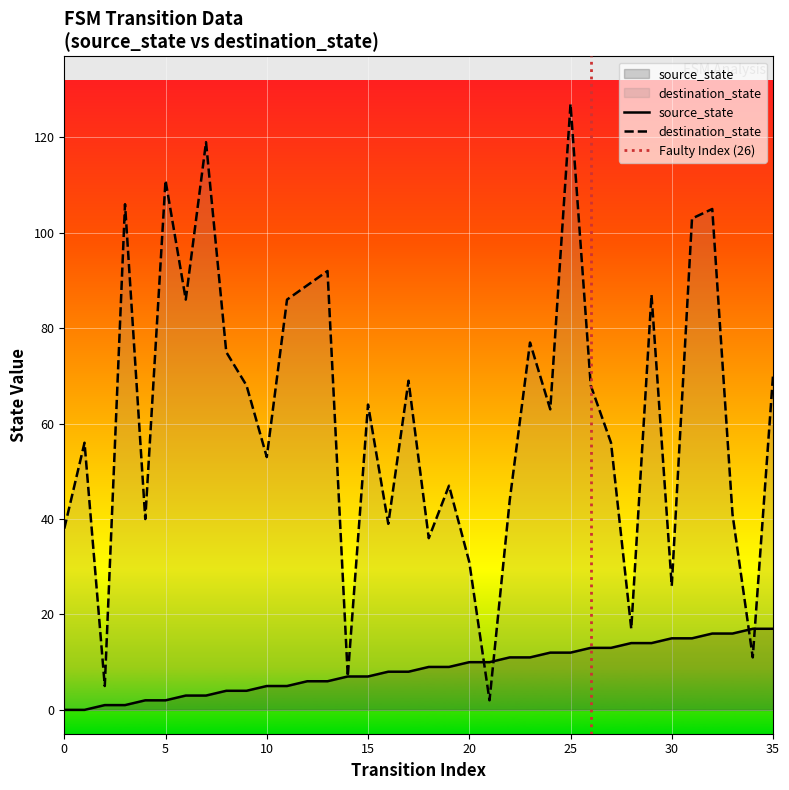

True or false: source_state and destination_state cross at least once.

True